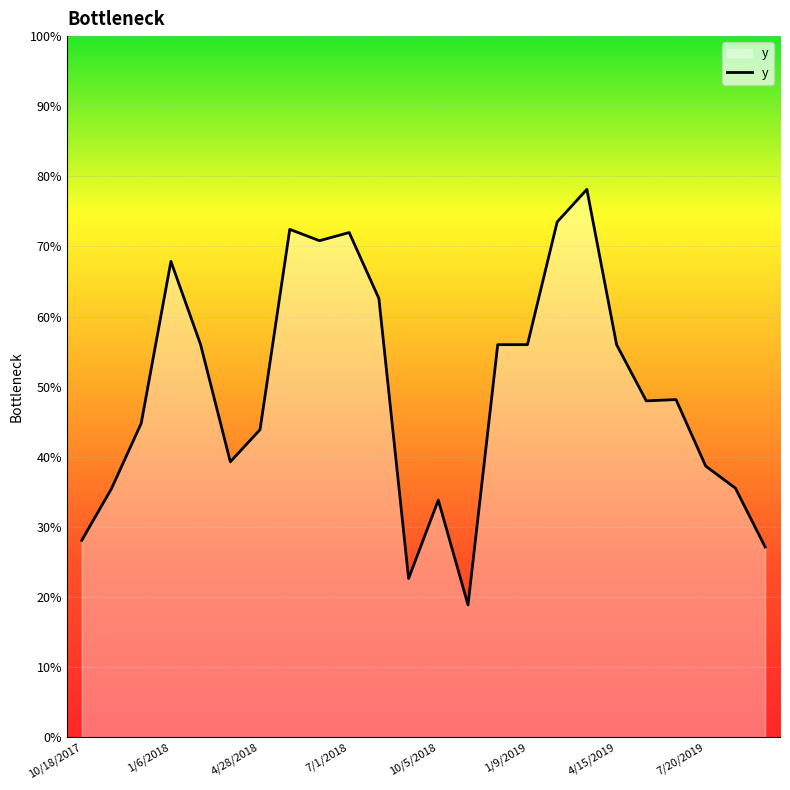

Does the chart display data point markers on the line(s)?

No